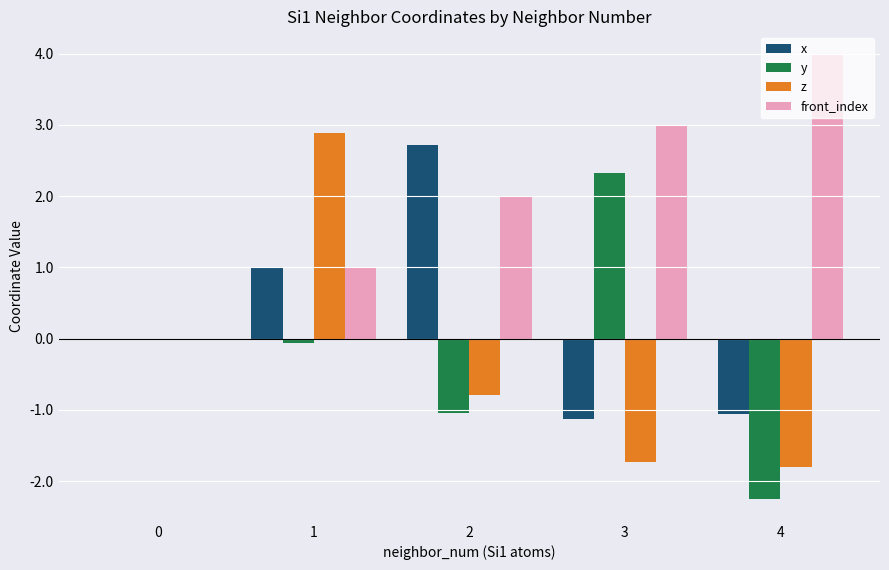

What is the greatest value displayed?

4.0